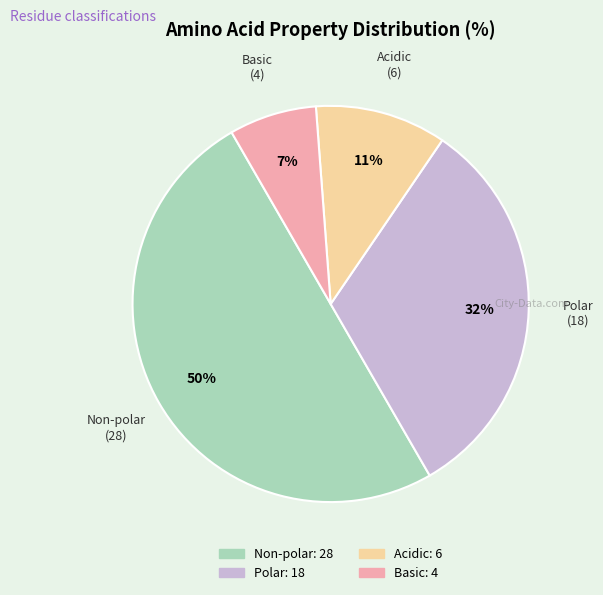

To the nearest percent, what is the average slice percentage?

25%